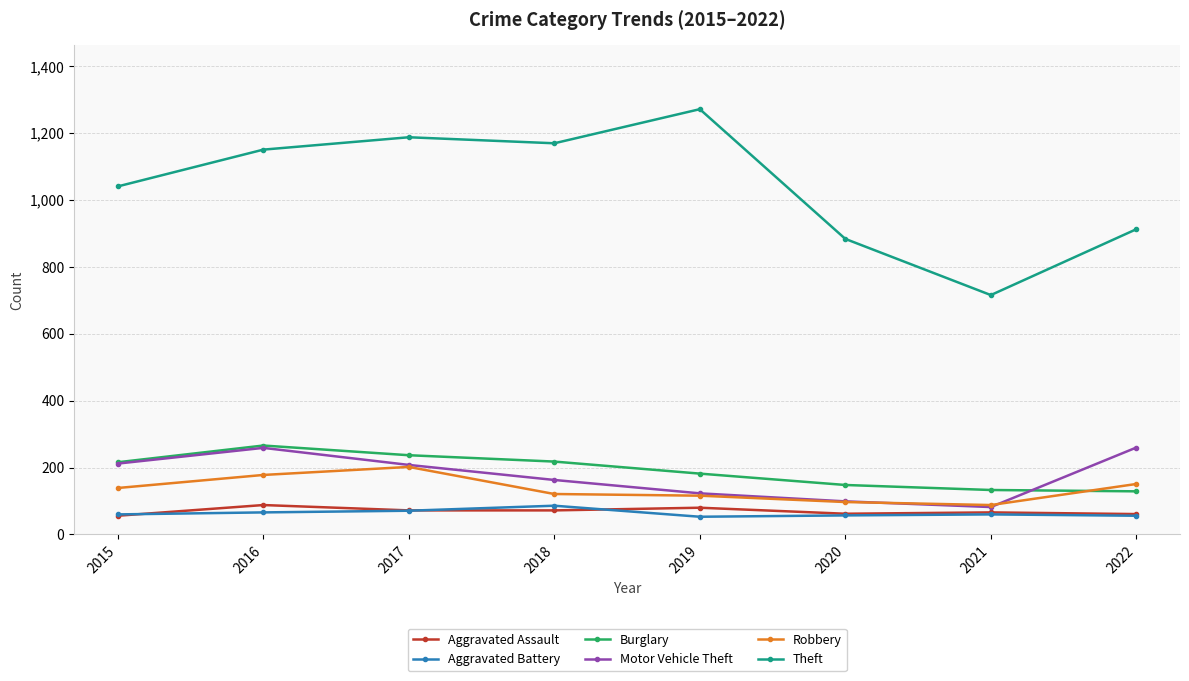

Which series has the widest spread of values?

Theft